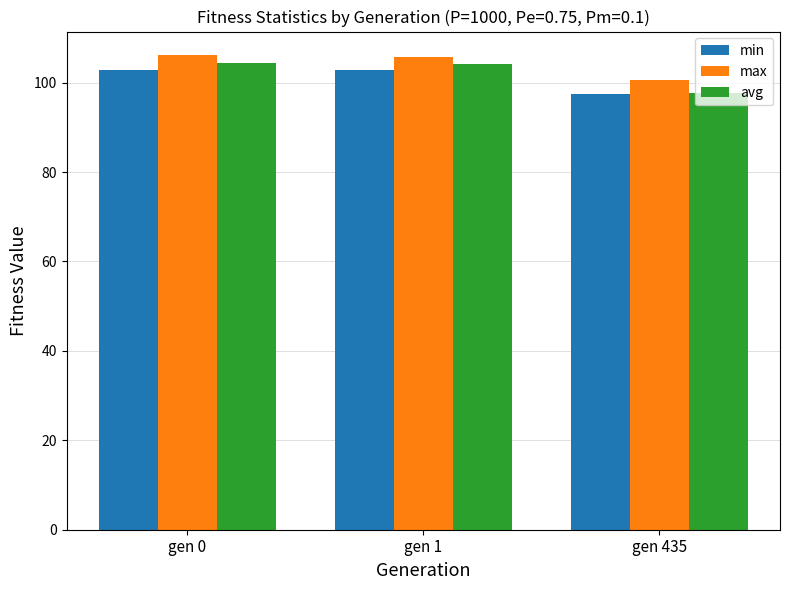

True or false: avg has a value of 104.1 at gen 1.

True